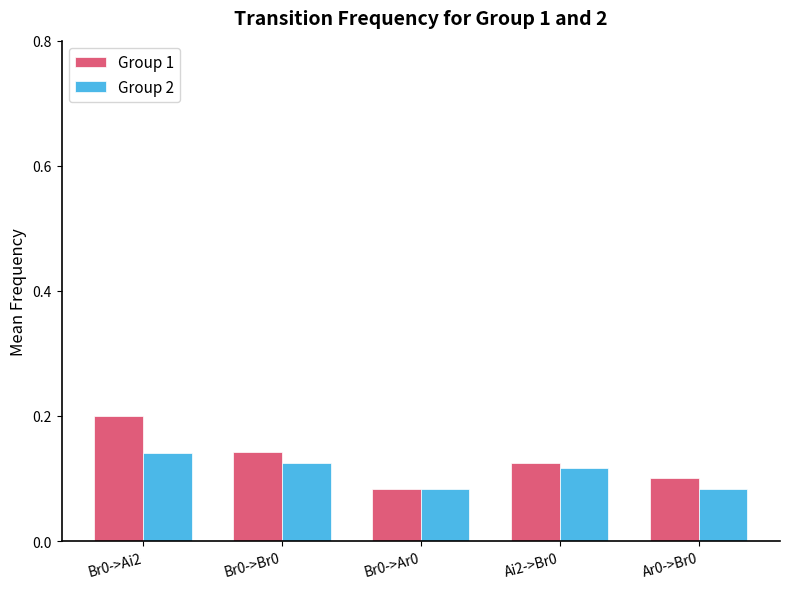

What is the sum of all Group 1 values?

0.7